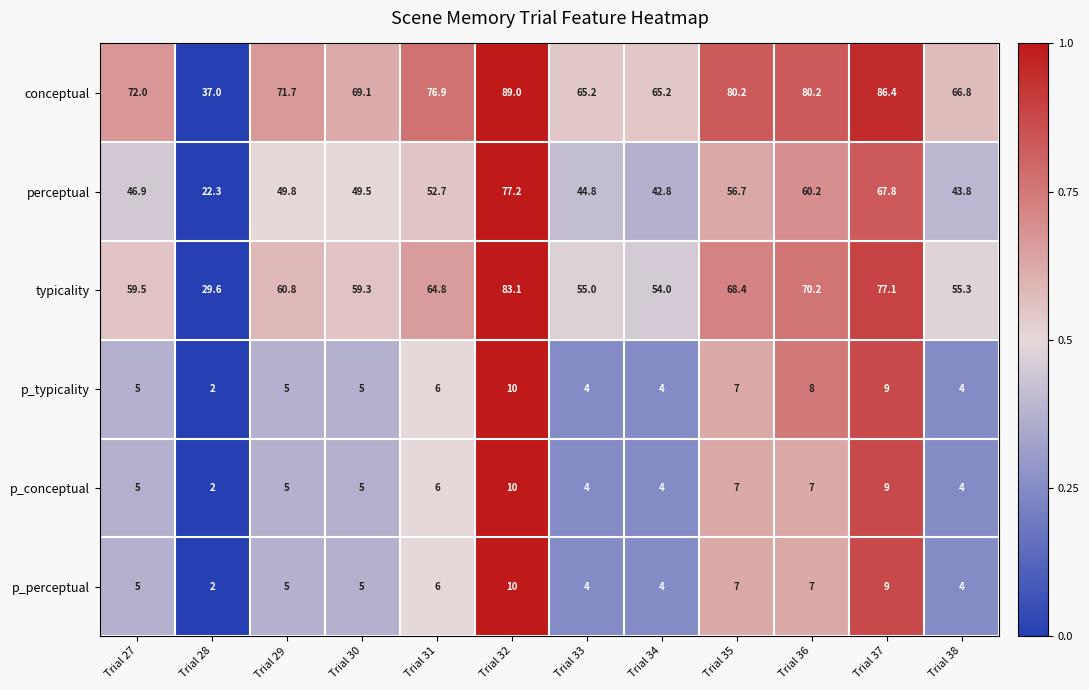

At which category is the sum across all series the highest?

Trial 32